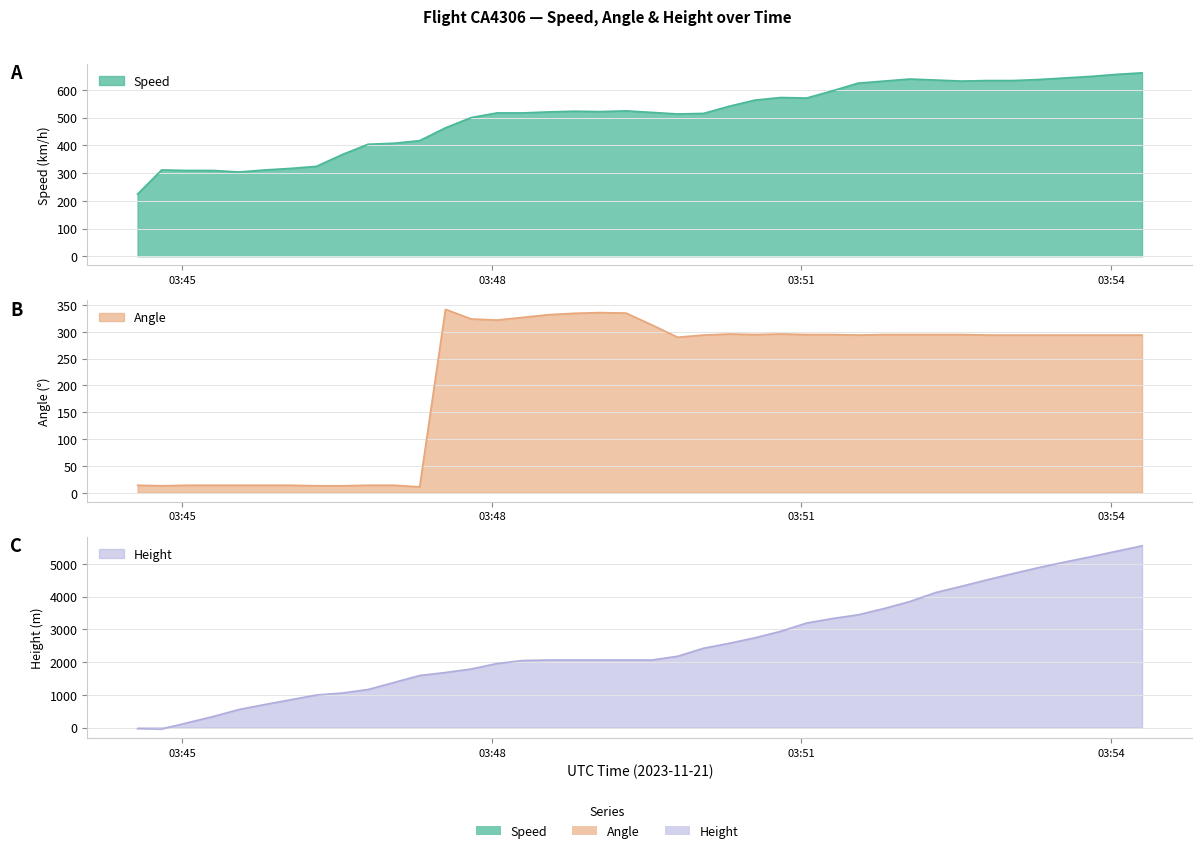

What is the minimum value for Speed?

224.1